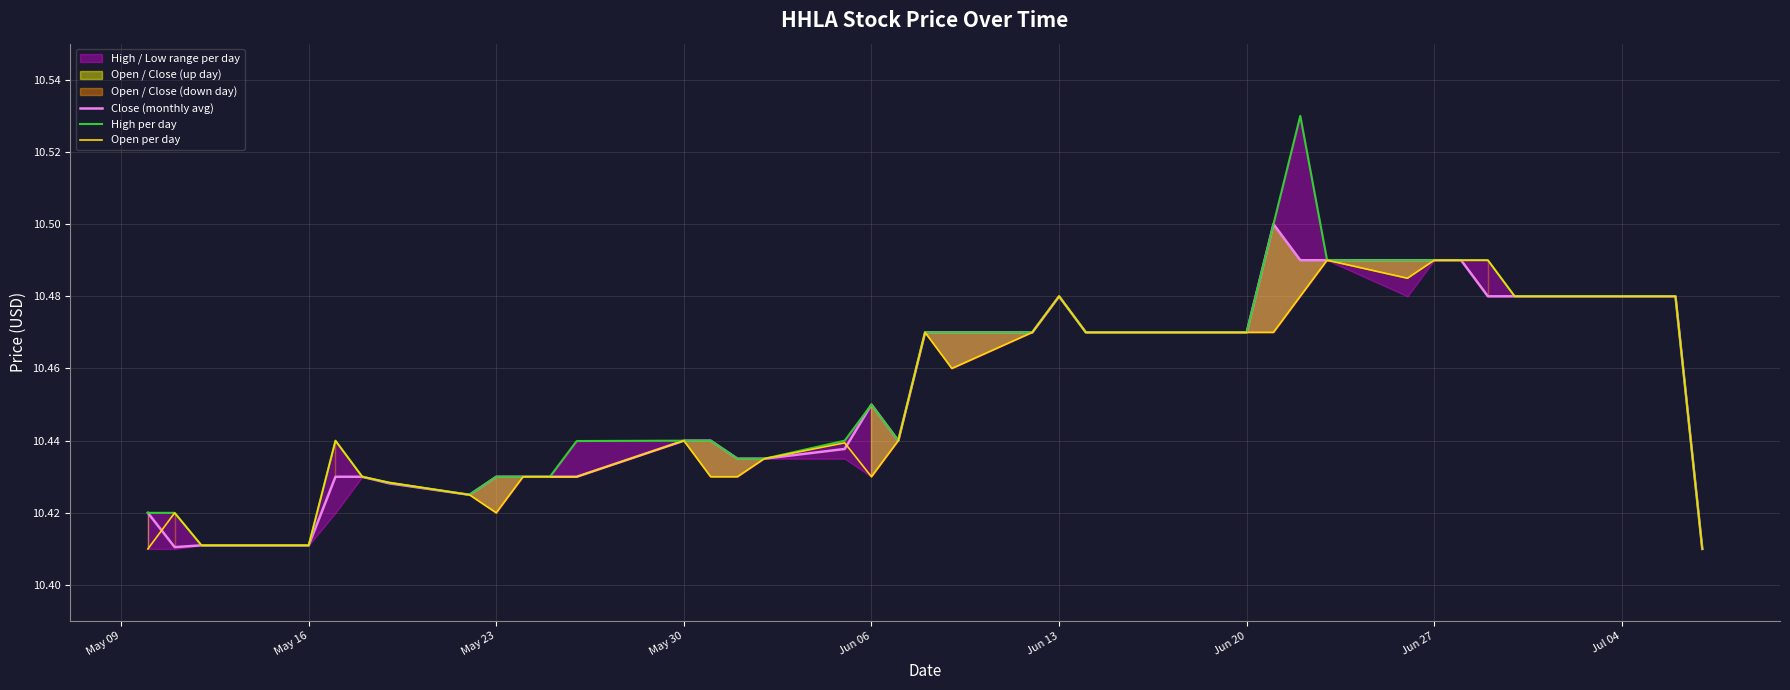

True or false: Open per day has a value of 17.2 at Jun 06.

False